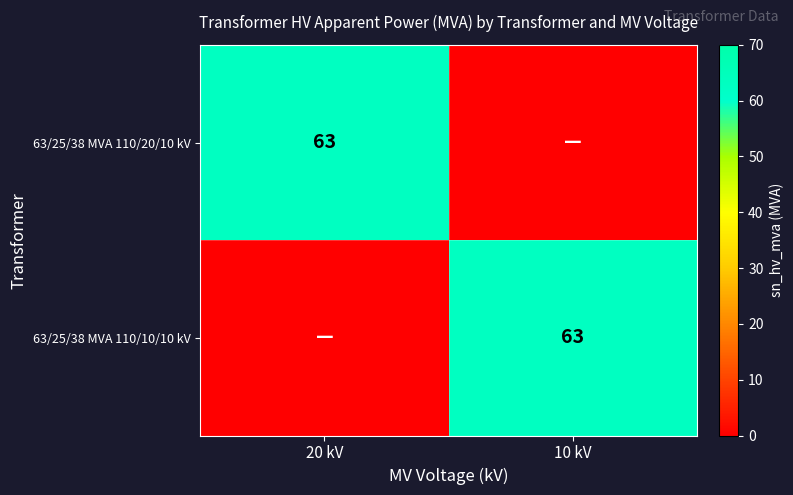

The value of 63/25/38 MVA 110/10/10 kV at 10 kV is 63. True or false?

True